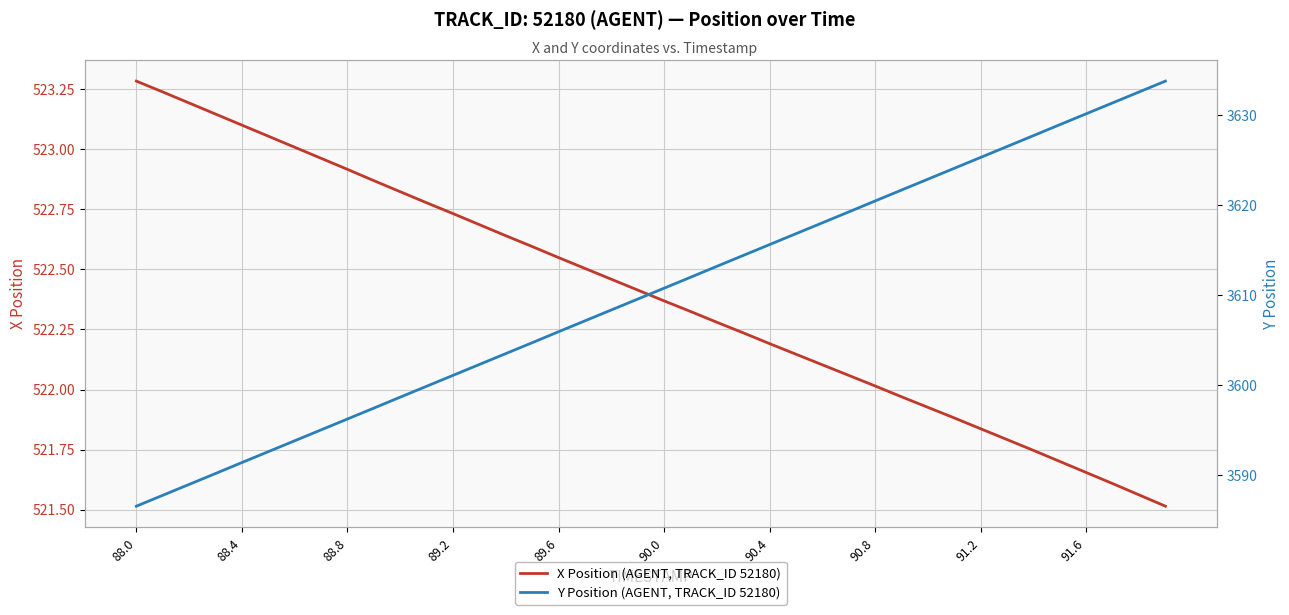

What is the minimum value for X Position (AGENT, TRACK_ID 52180)?

521.5